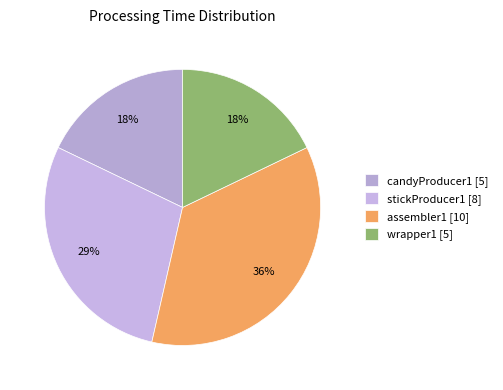

How many segments does this pie chart have?

4